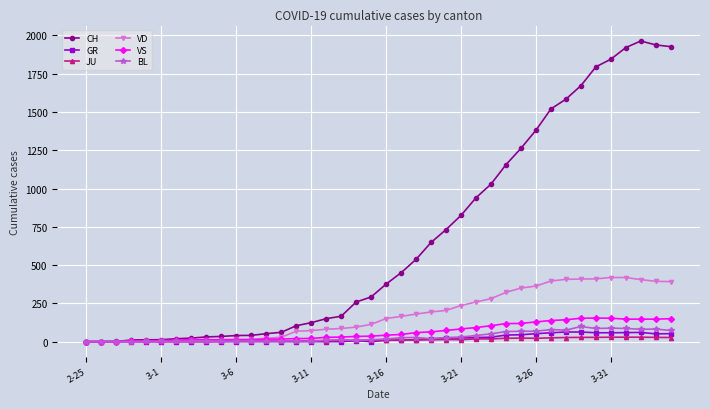

Which series has the widest spread of values?

CH